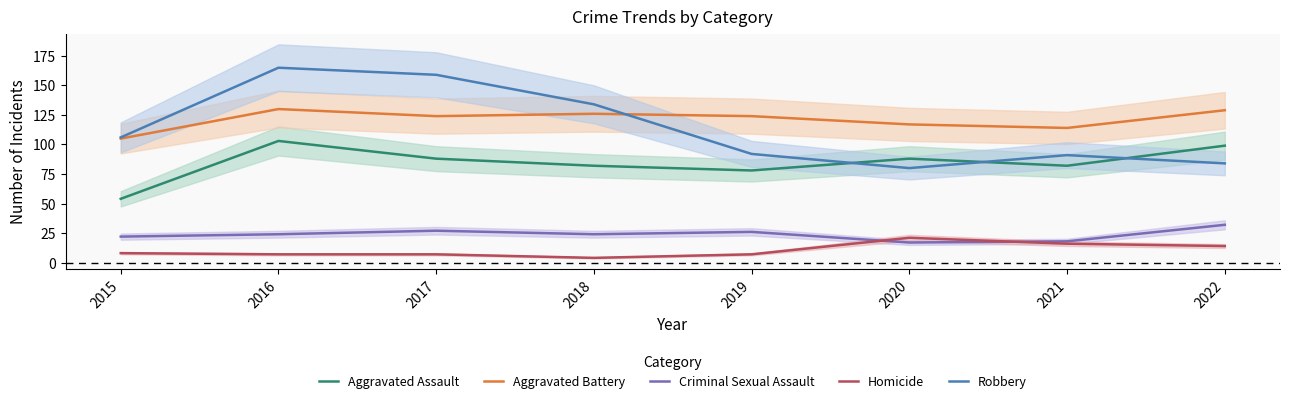

What is the average value of the Aggravated Assault series?

84